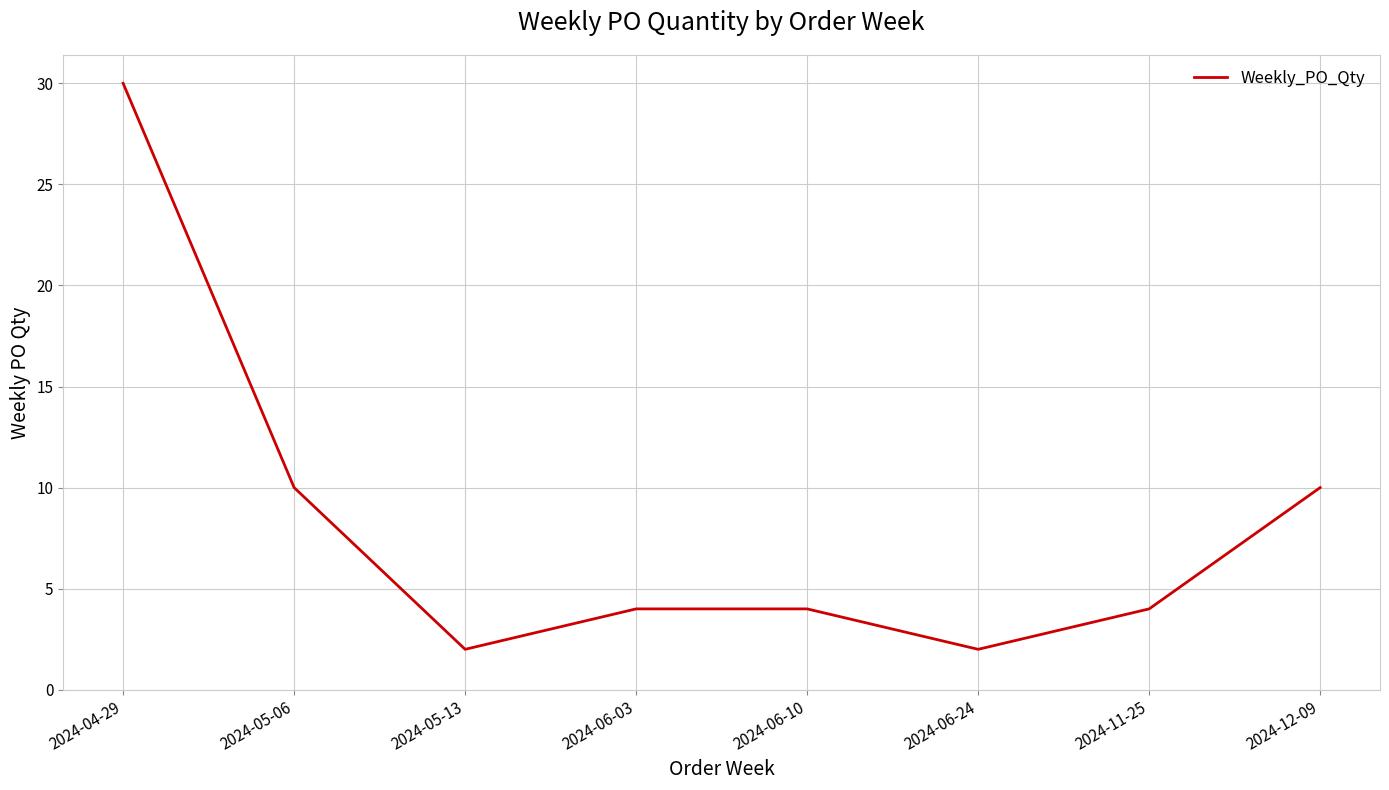

What position from the right is 2024-06-03?

5